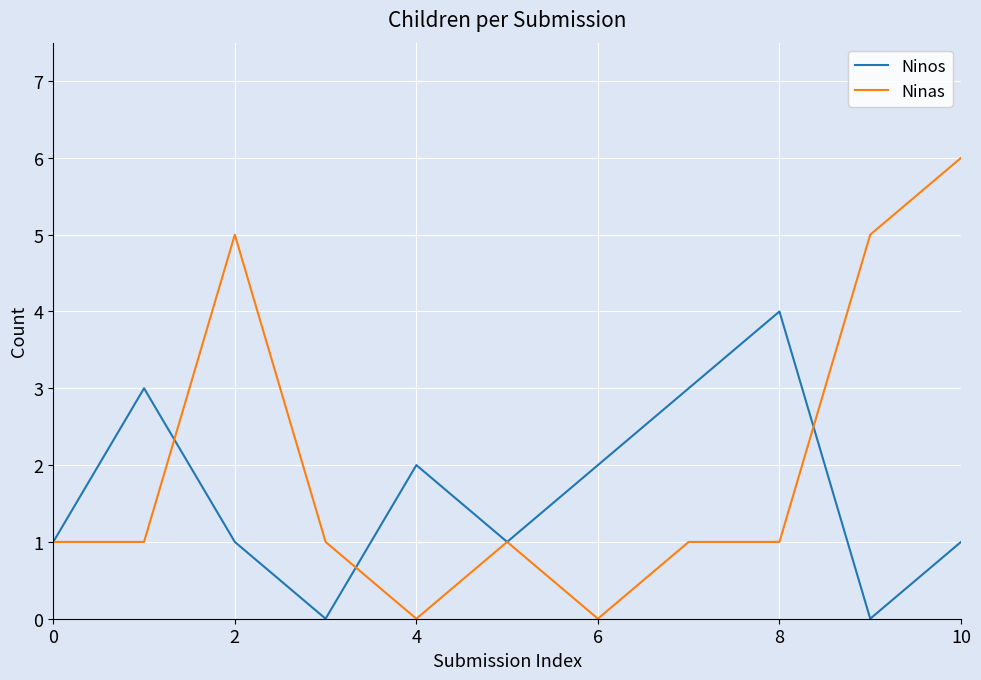

Which series has the largest range (max minus min)?

Ninas